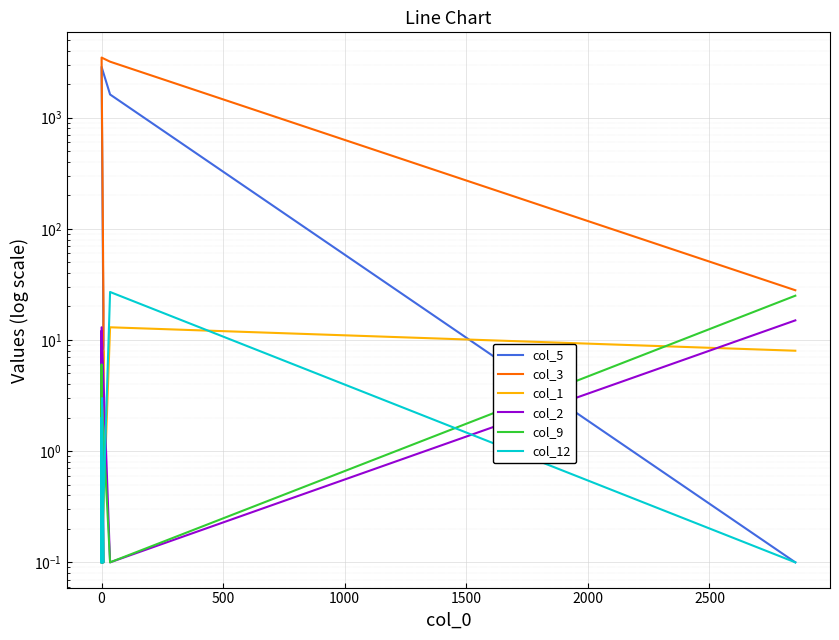

Is this an area chart (filled region under the line)?

No